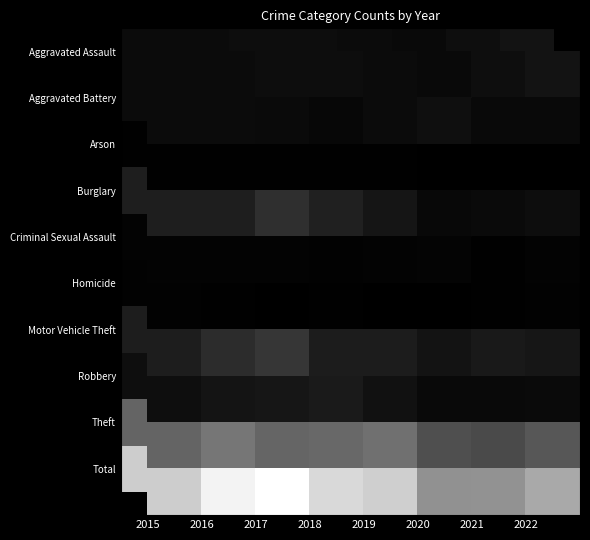

What is the spread (max minus min) of values at 2021?

413